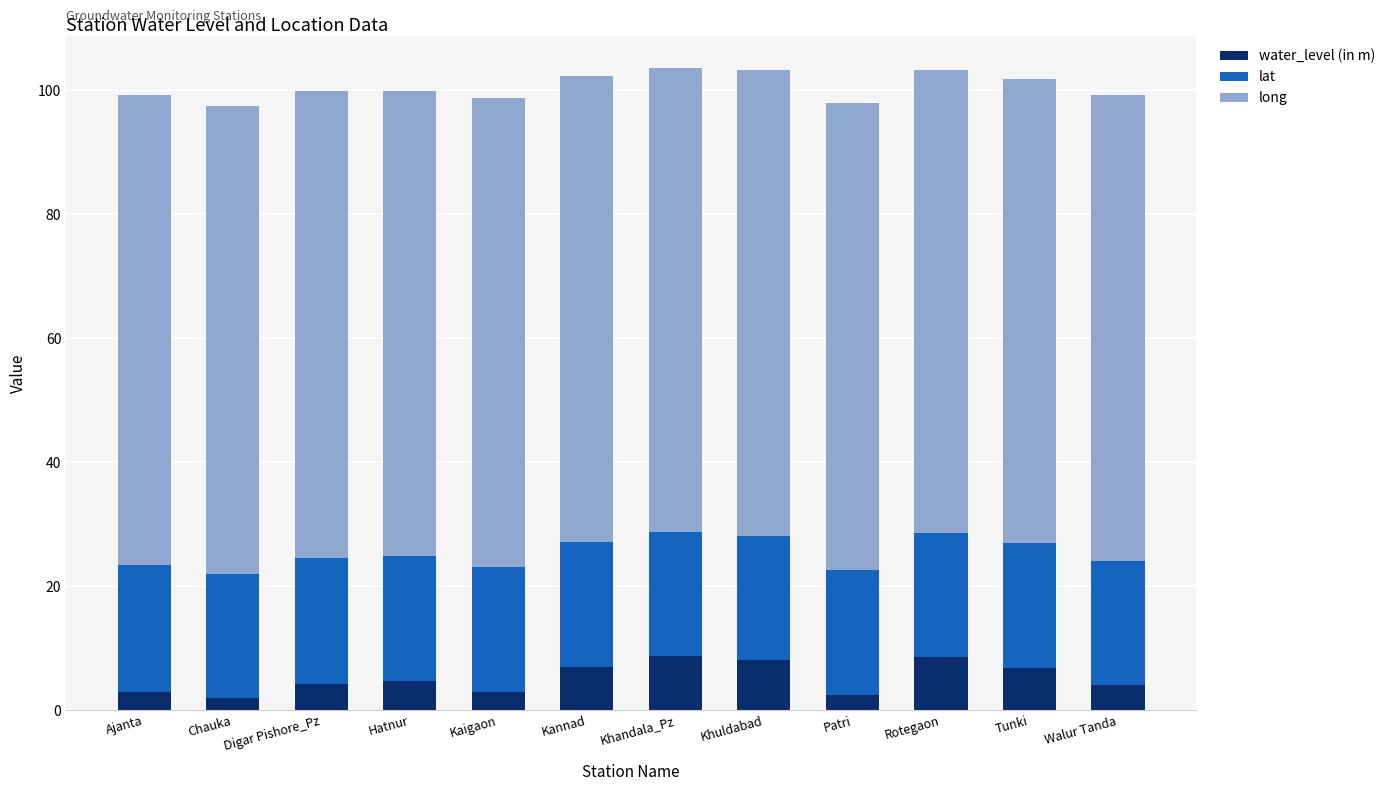

Is it true that water_level (in m) equals 2.9 at Kaigaon?

True